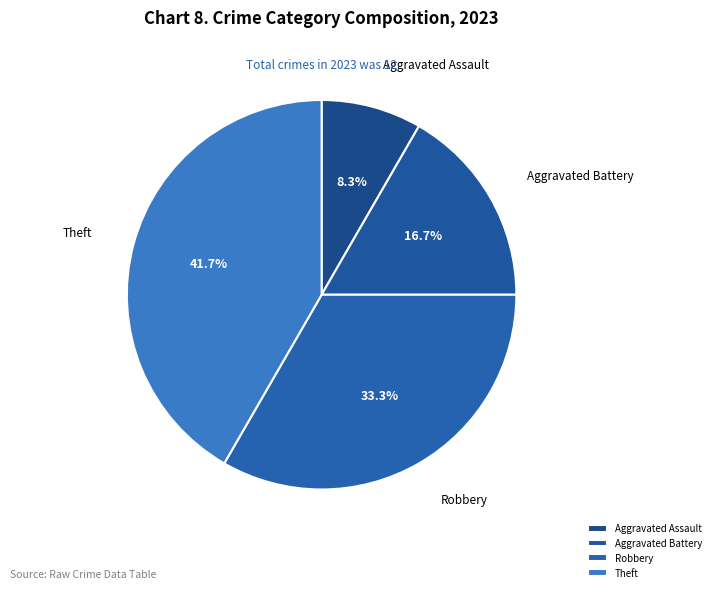

Rank the categories by value from highest to lowest.

Theft, Robbery, Aggravated Battery, Aggravated Assault